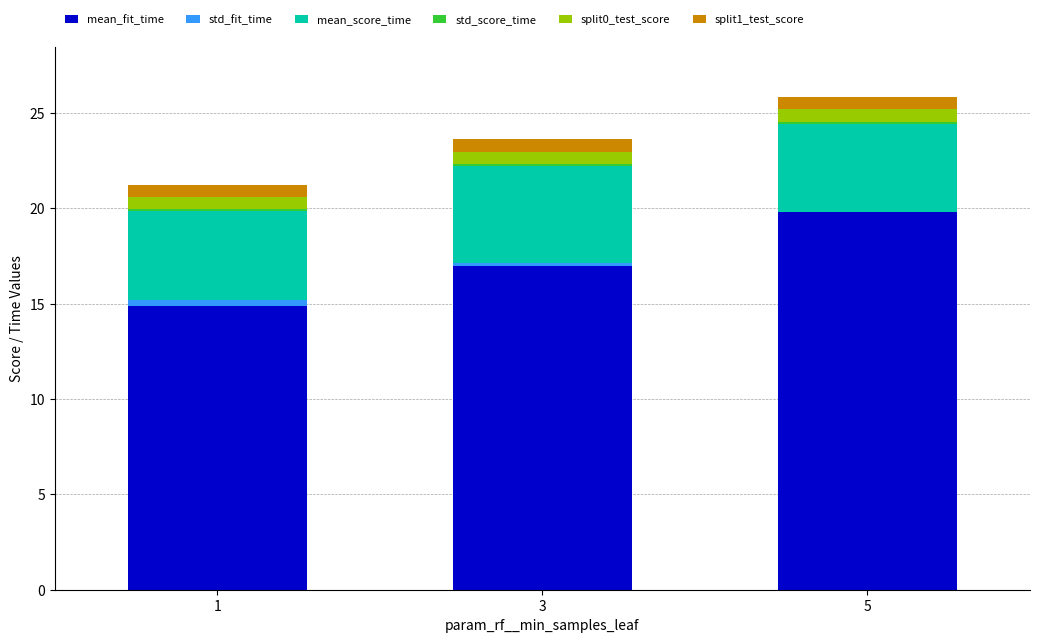

Are the bars horizontal?

No